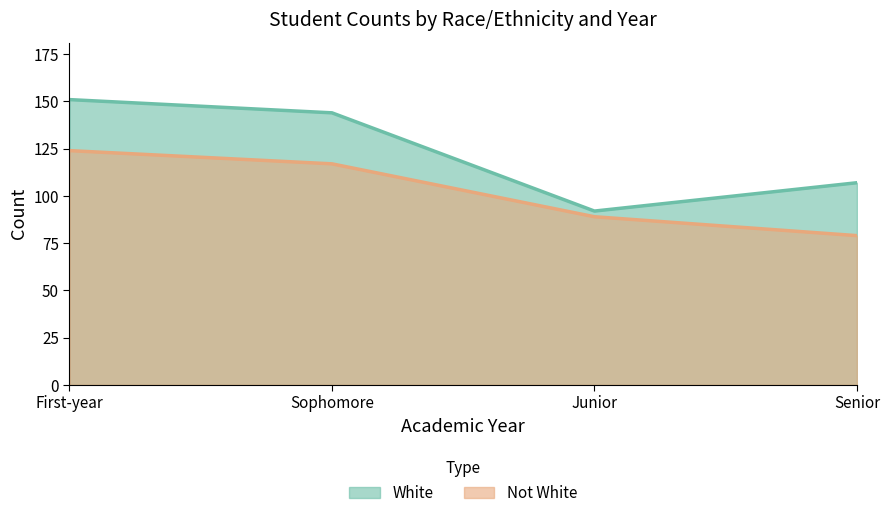

True or false: White and Not White intersect in this chart.

False